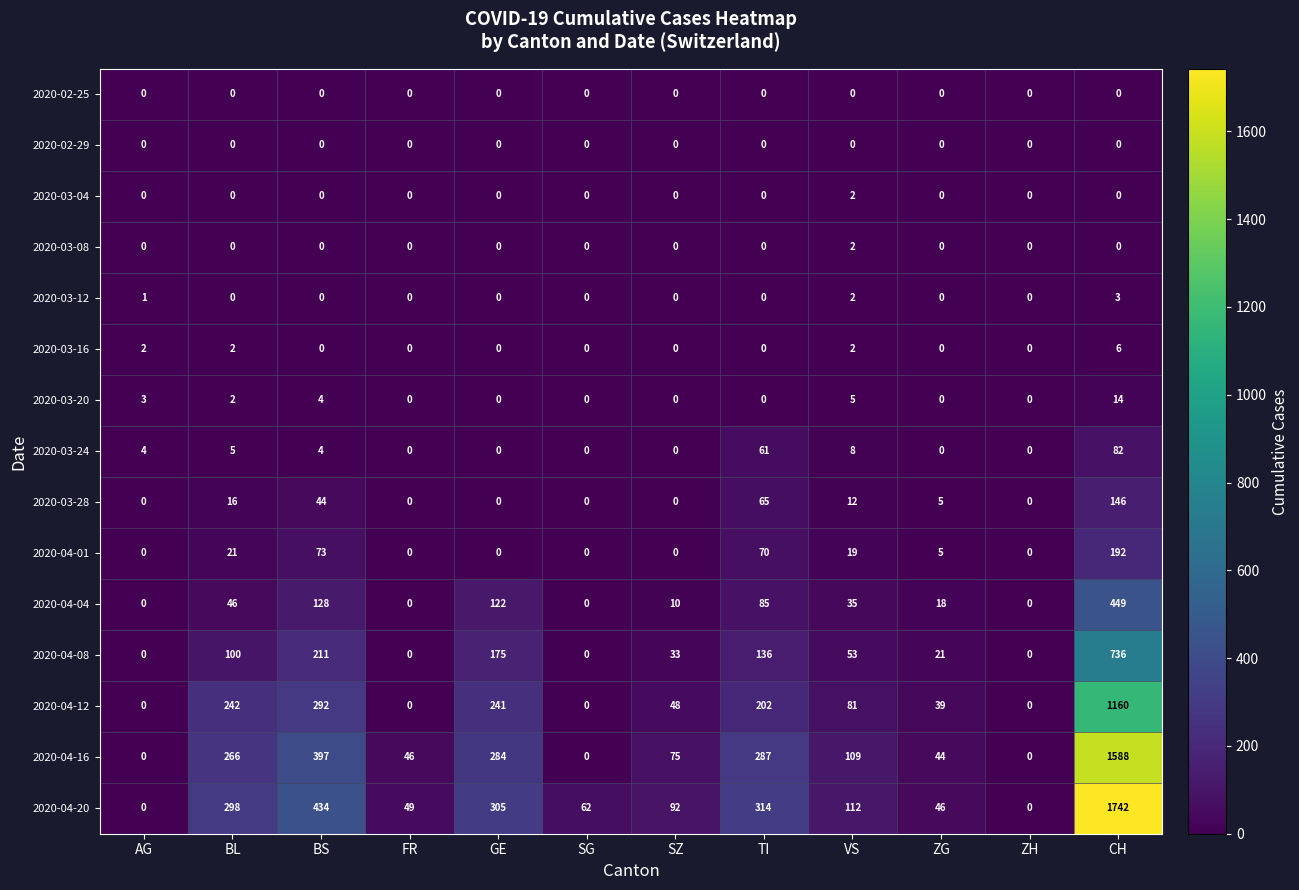

At which category is the sum across all series the highest?

CH